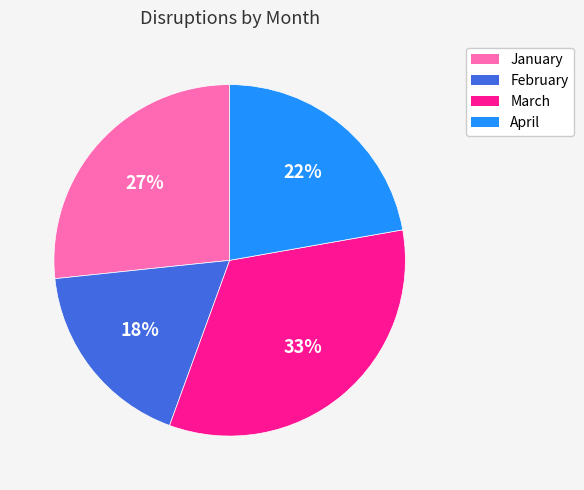

How many slices are in this pie chart?

4